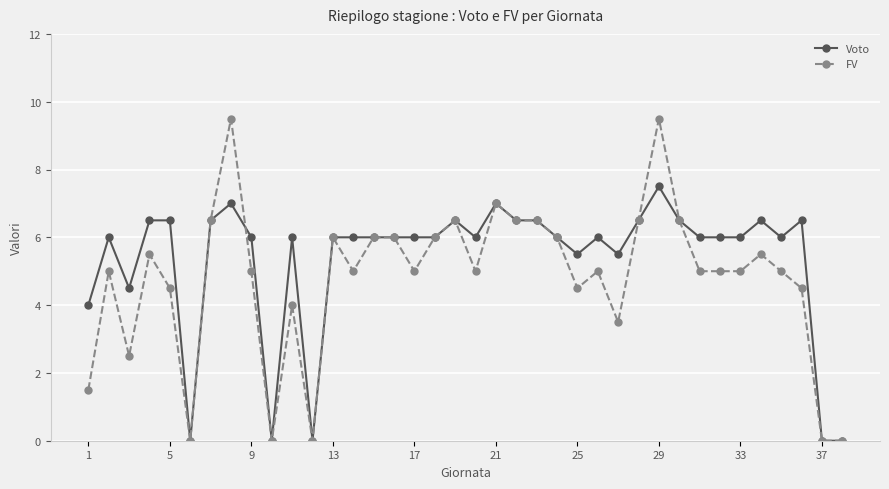

At how many categories does at least one series exceed 2?

33